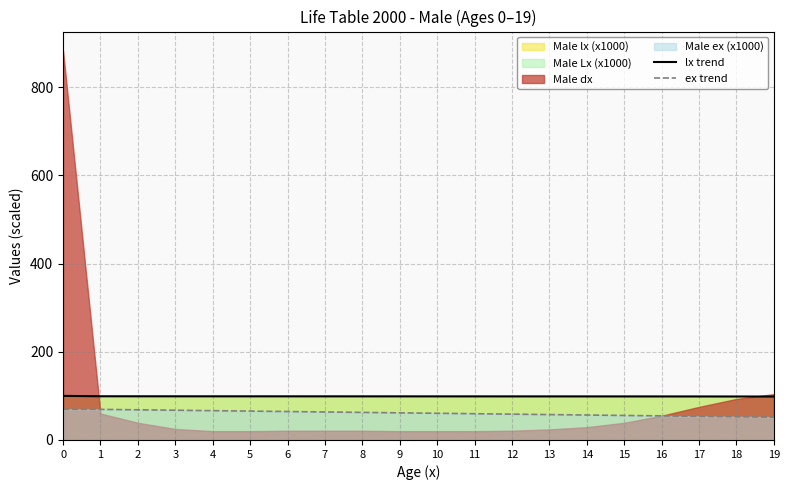

List the labels in order of lx trend value, smallest first.

19, 18, 17, 16, 15, 14, 13, 12, 11, 10, 9, 8, 7, 6, 5, 4, 3, 2, 1, 0